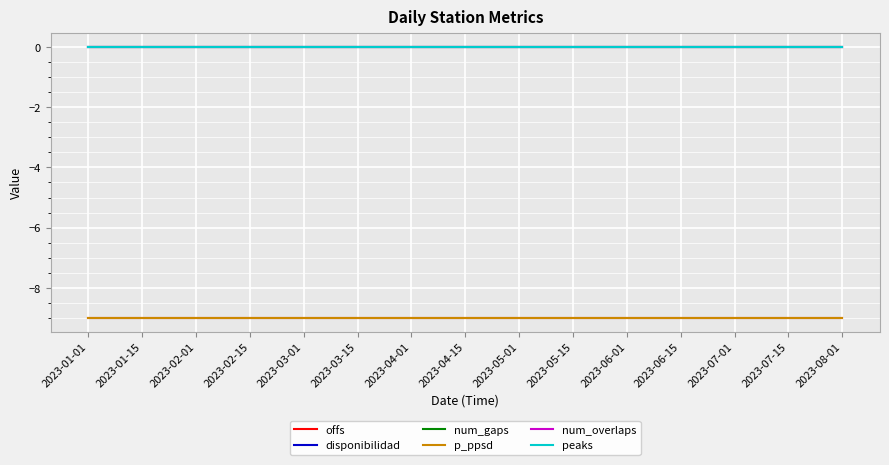

At which label is p_ppsd closest to -9?

2023-01-01